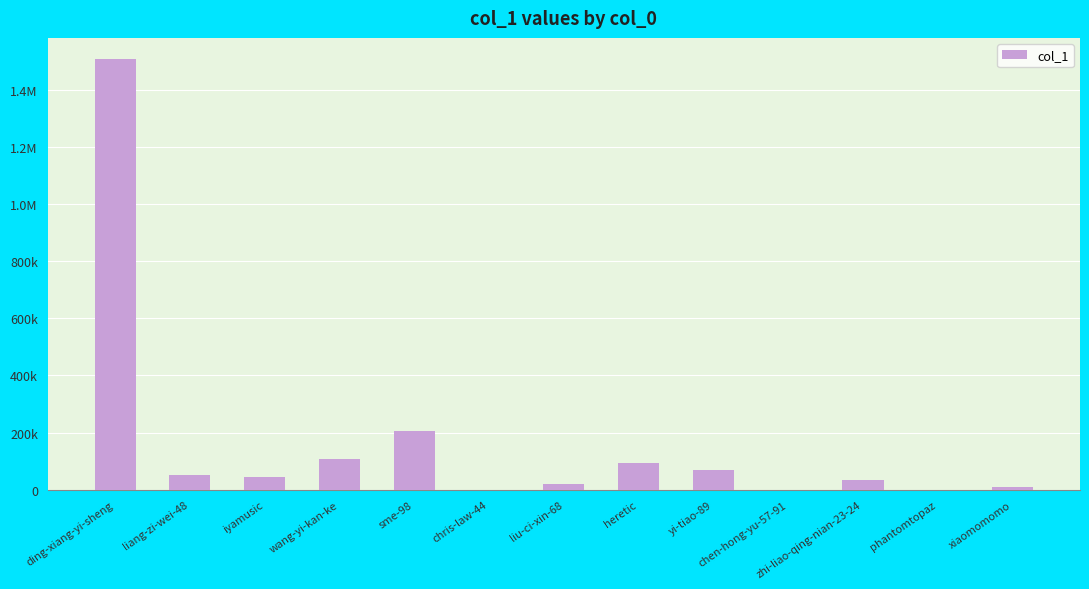

True or false: the data shows 50 at phantomtopaz.

True